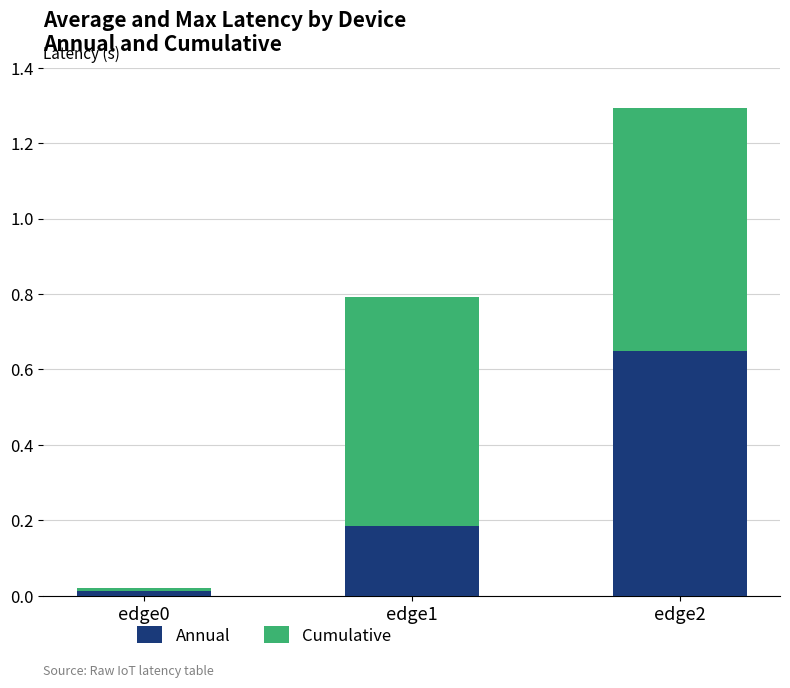

At which category is the sum across all series the highest?

edge2